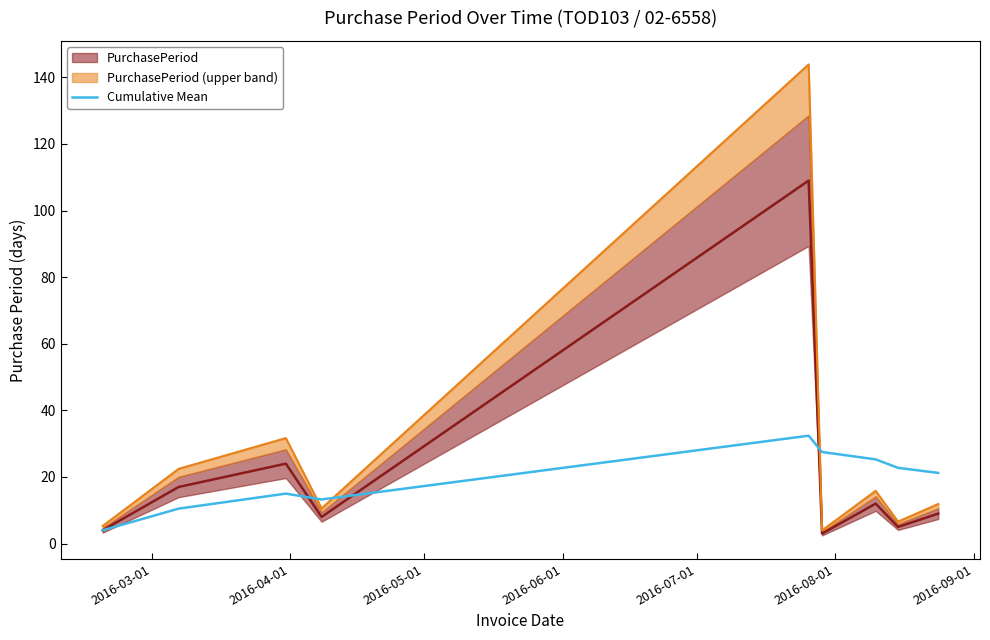

What is the value of the 8th point from the left?

22.8